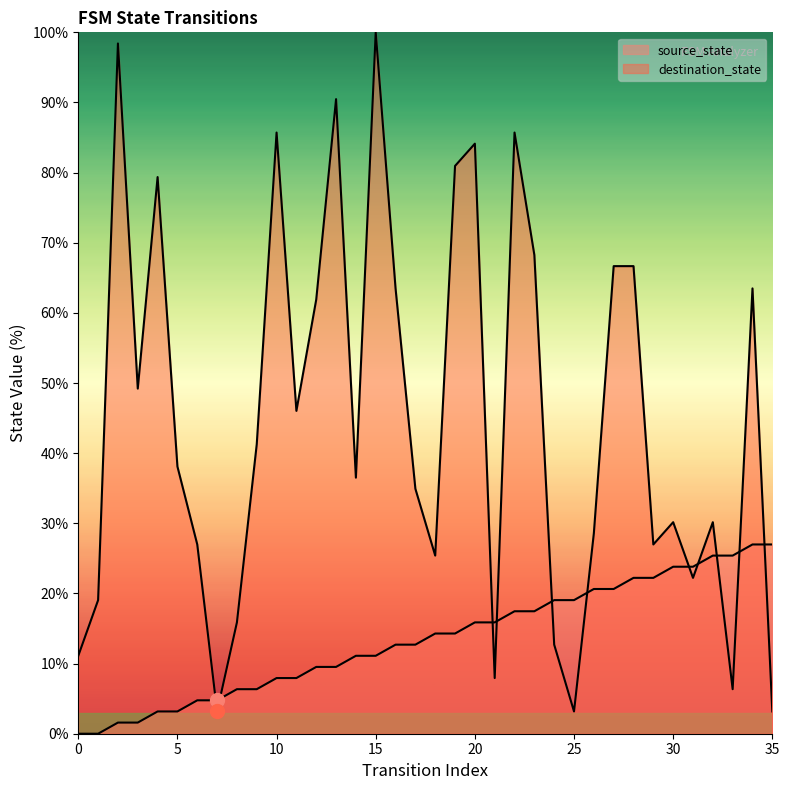

Between which two adjacent categories do source_state and destination_state first intersect?

6 and 7